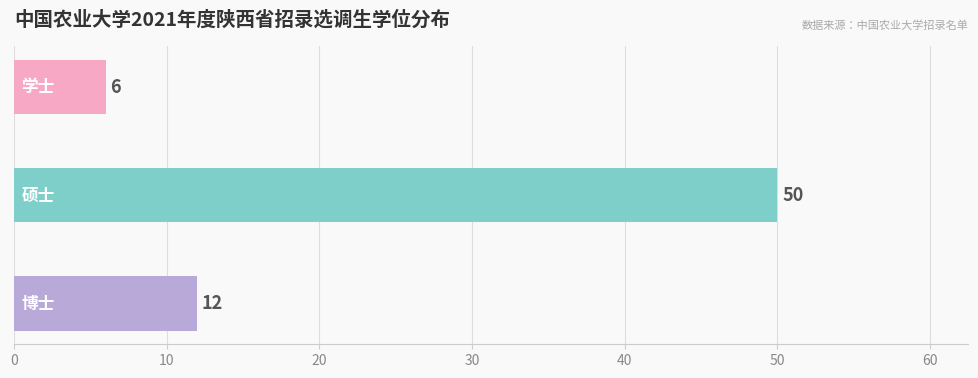

What is the minimum value shown in the chart?

6